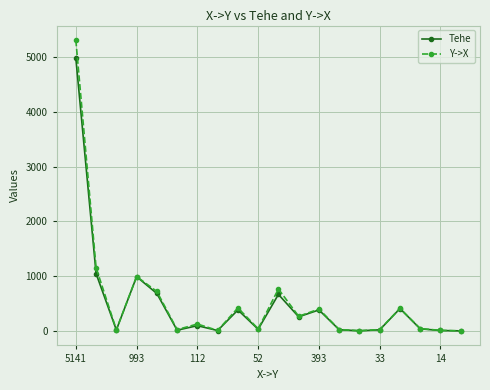

Rank the series by their maximum value, from lowest to highest.

Tehe, Y->X